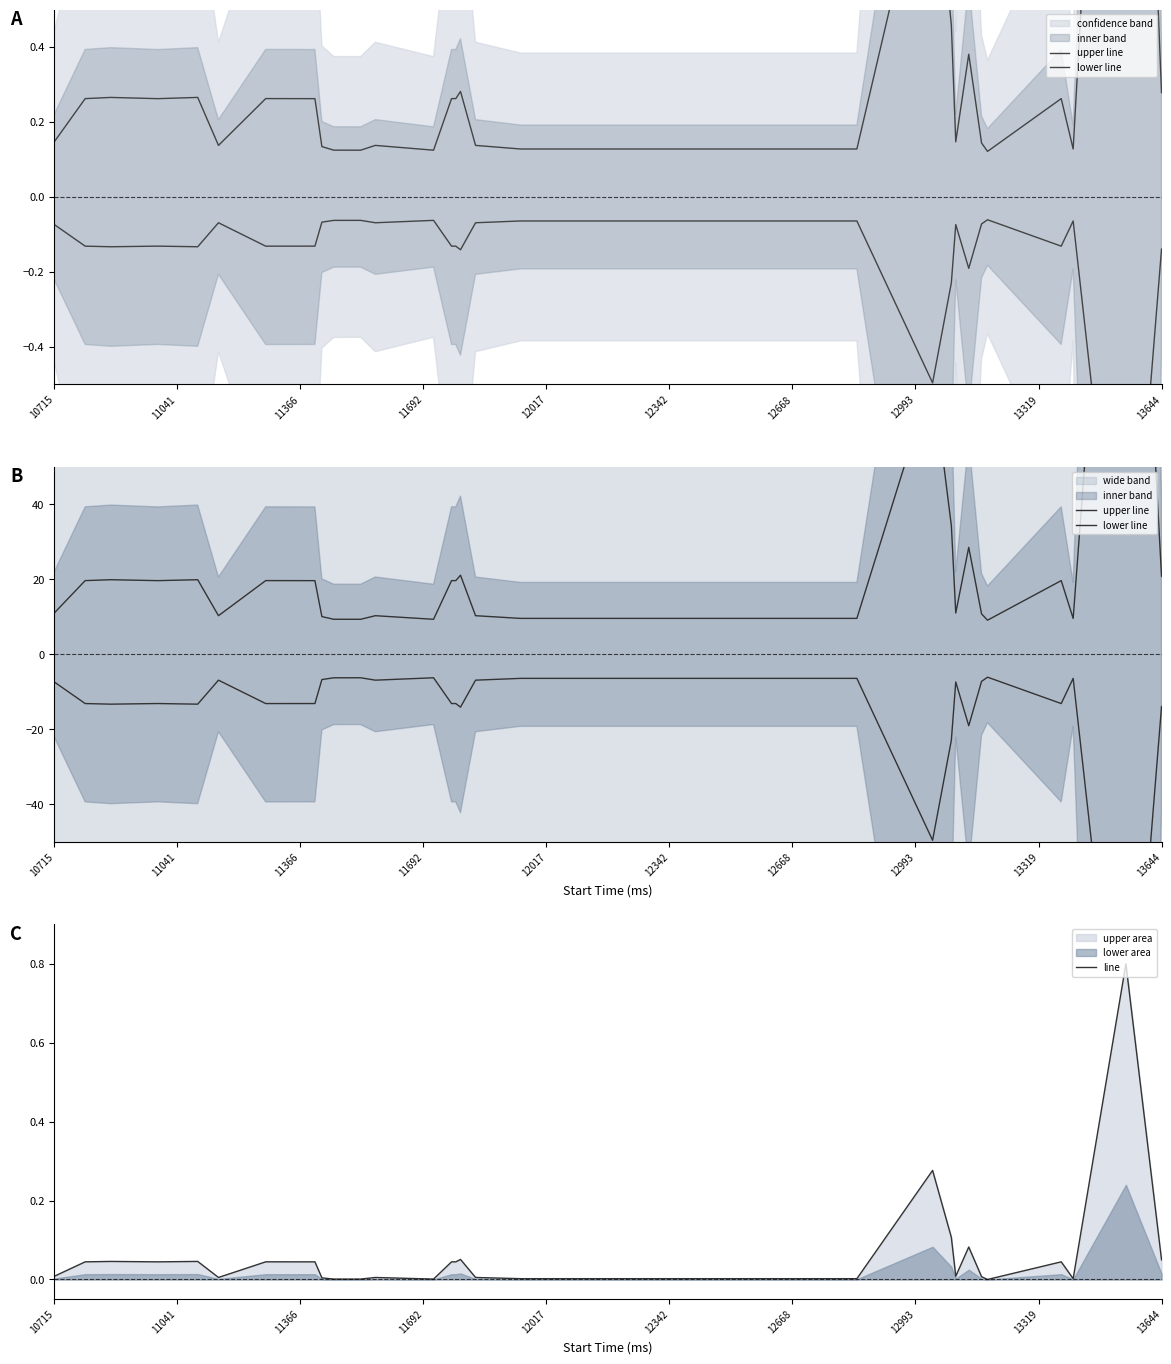

What is the highest value of the line series?

0.8